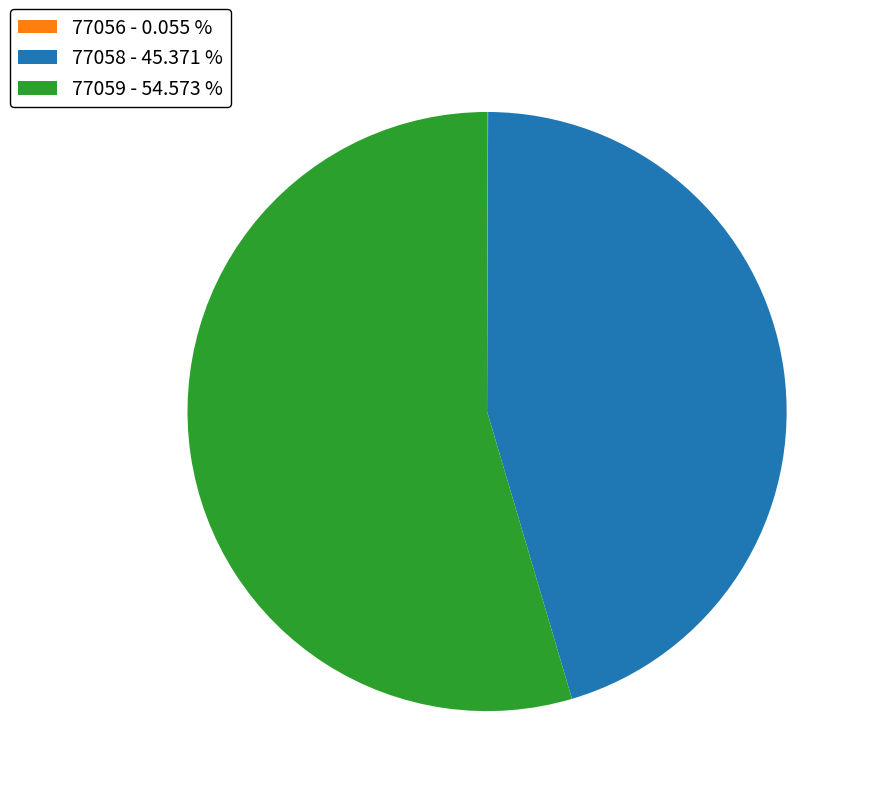

What is the ratio of the value at 77059 - 54.573 % to the value at 77058 - 45.371 %?

1.2